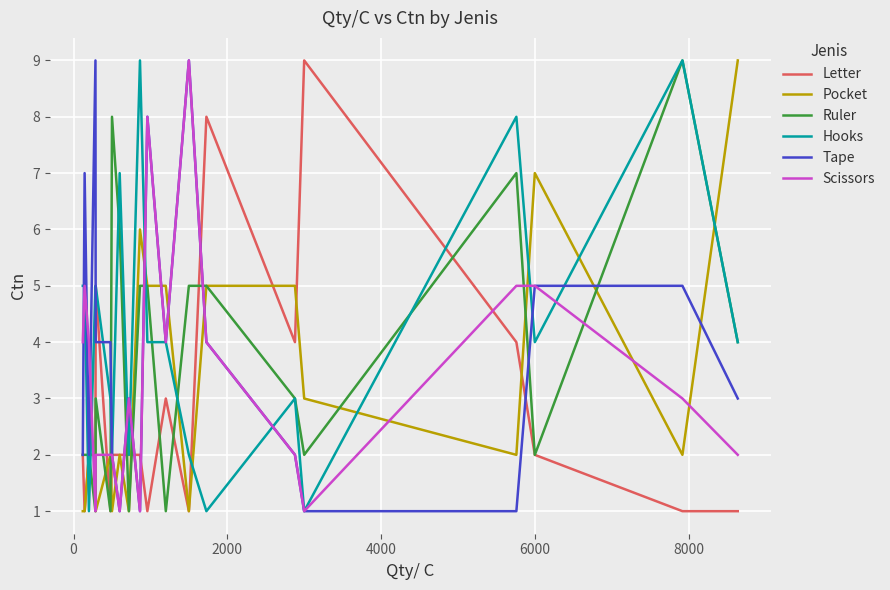

What is the maximum value shown in the chart?

9